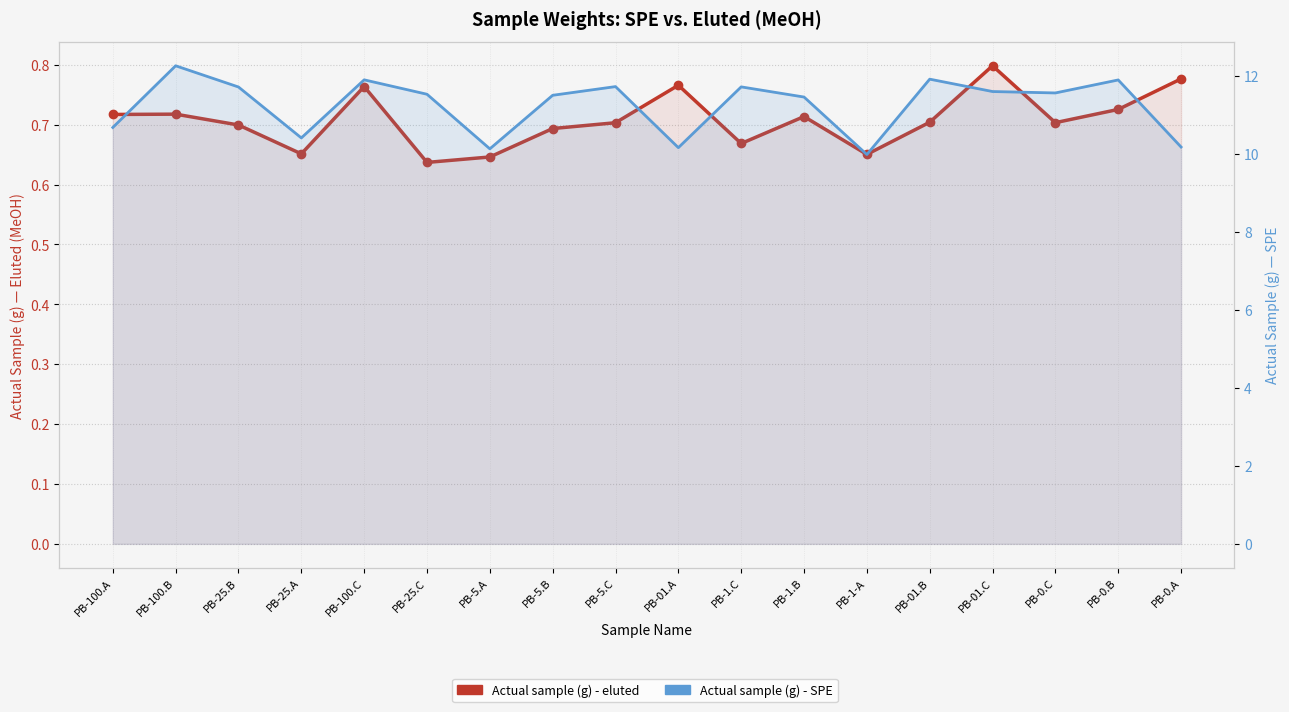

Count the Actual sample (g) - eluted values in the range 0 to 1.

18